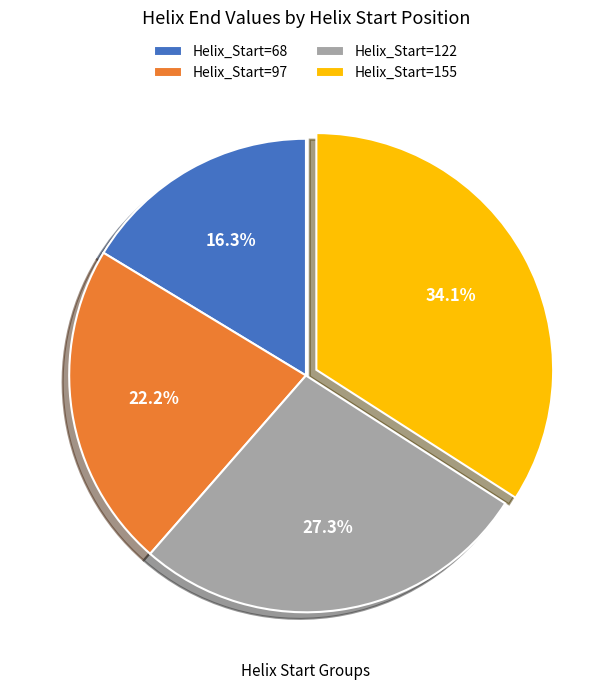

Approximately how many times larger is the value at Helix_Start=122 compared to Helix_Start=68?

1.7